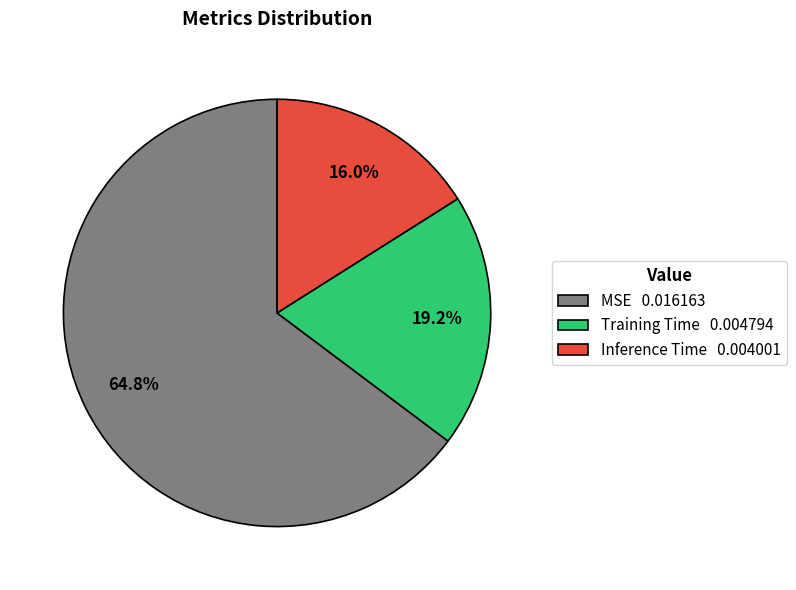

How many slices are in this pie chart?

3